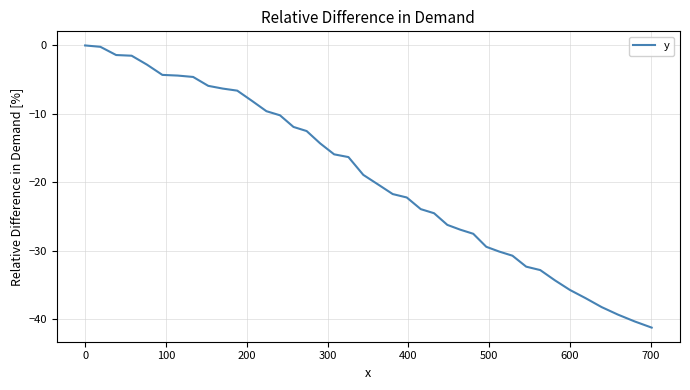

What is the minimum value shown in the chart?

-41.2